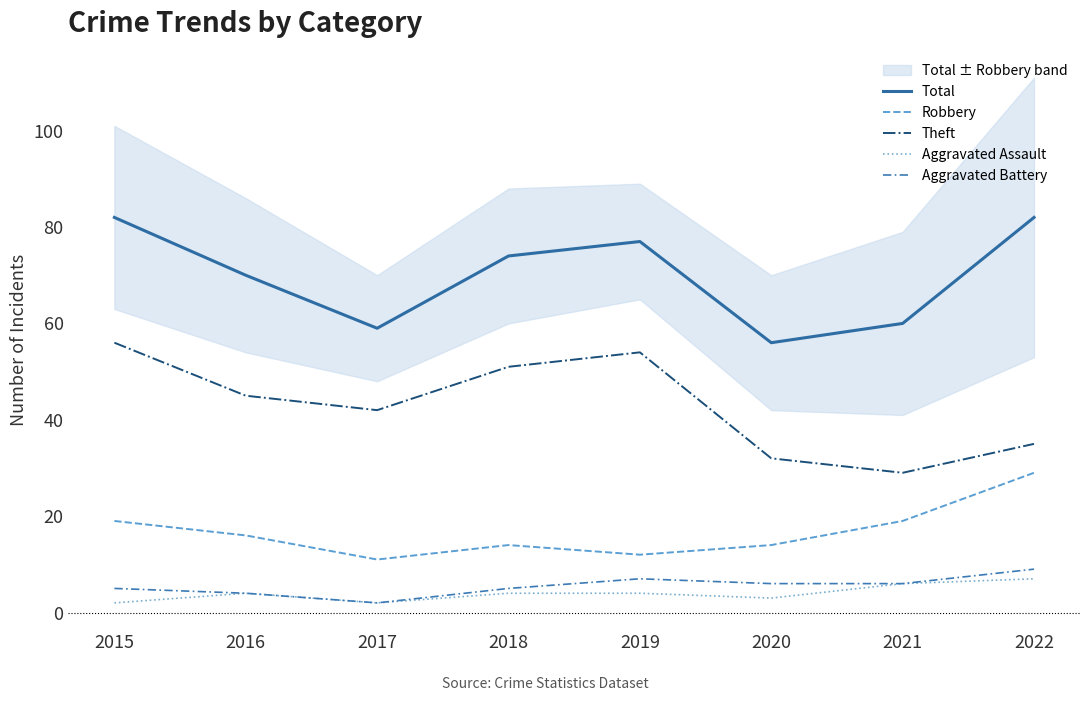

Which series has the largest range (max minus min)?

Theft